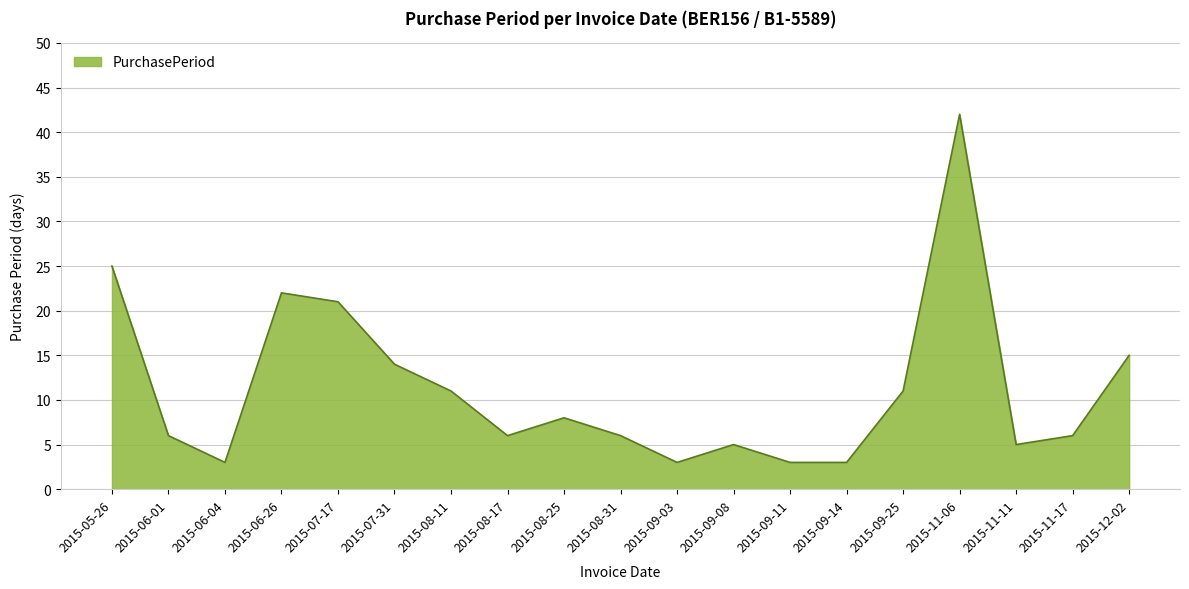

What is the greatest value displayed?

42